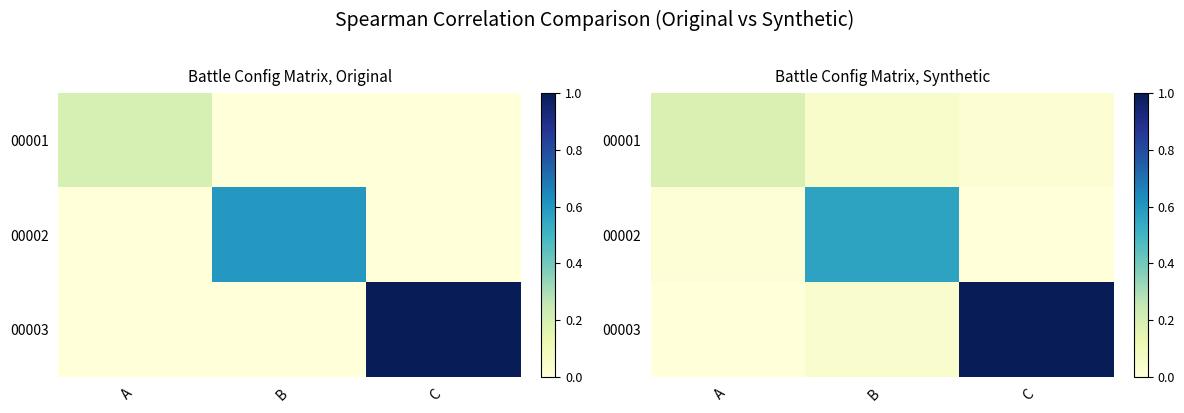

What is the average value of the 00003 series?

0.3